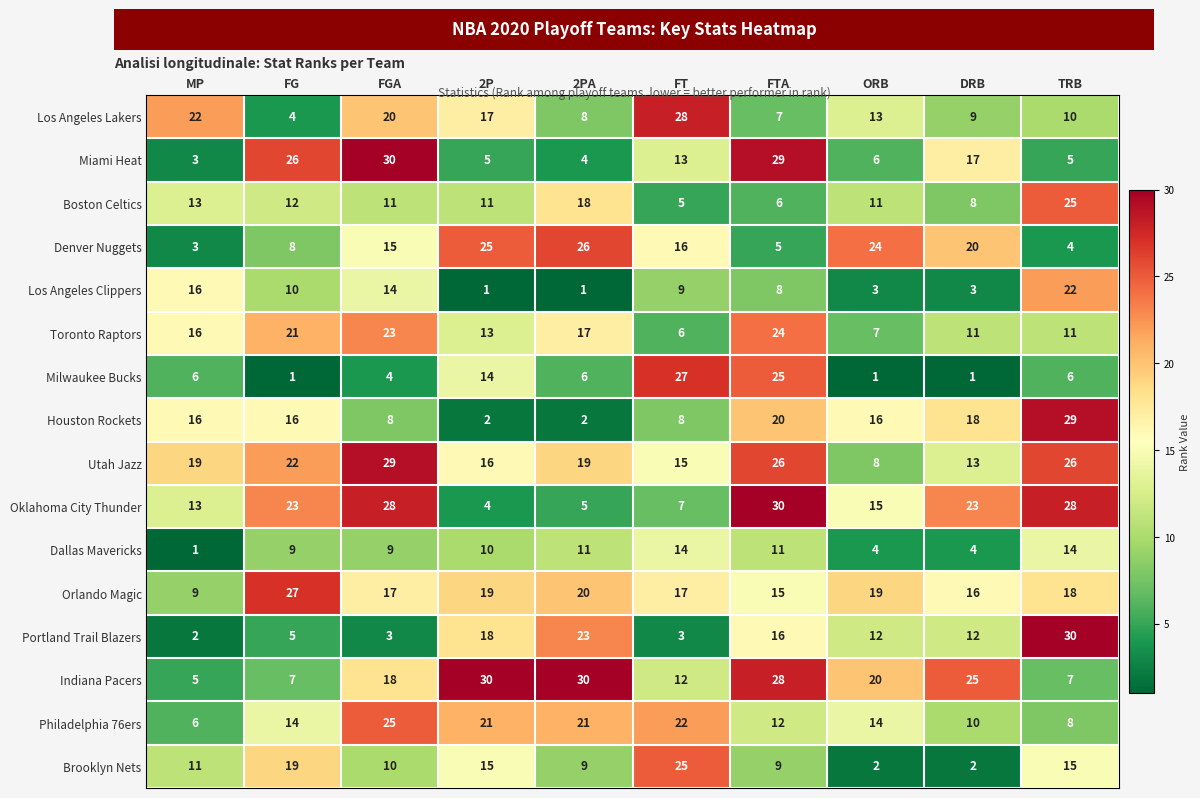

What is the difference between the highest and lowest values at MP?

21